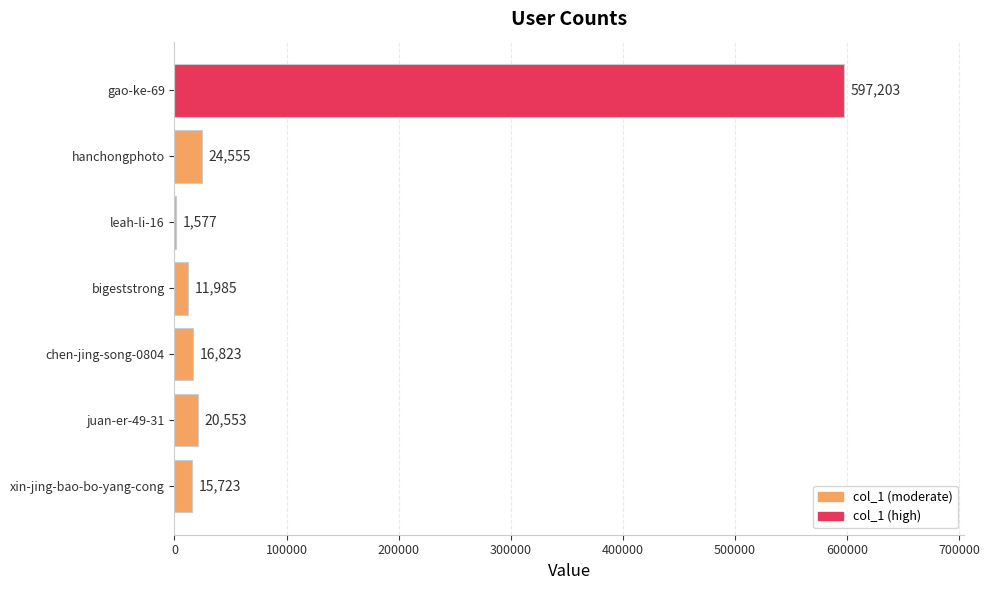

Count the number of data series in this chart.

1